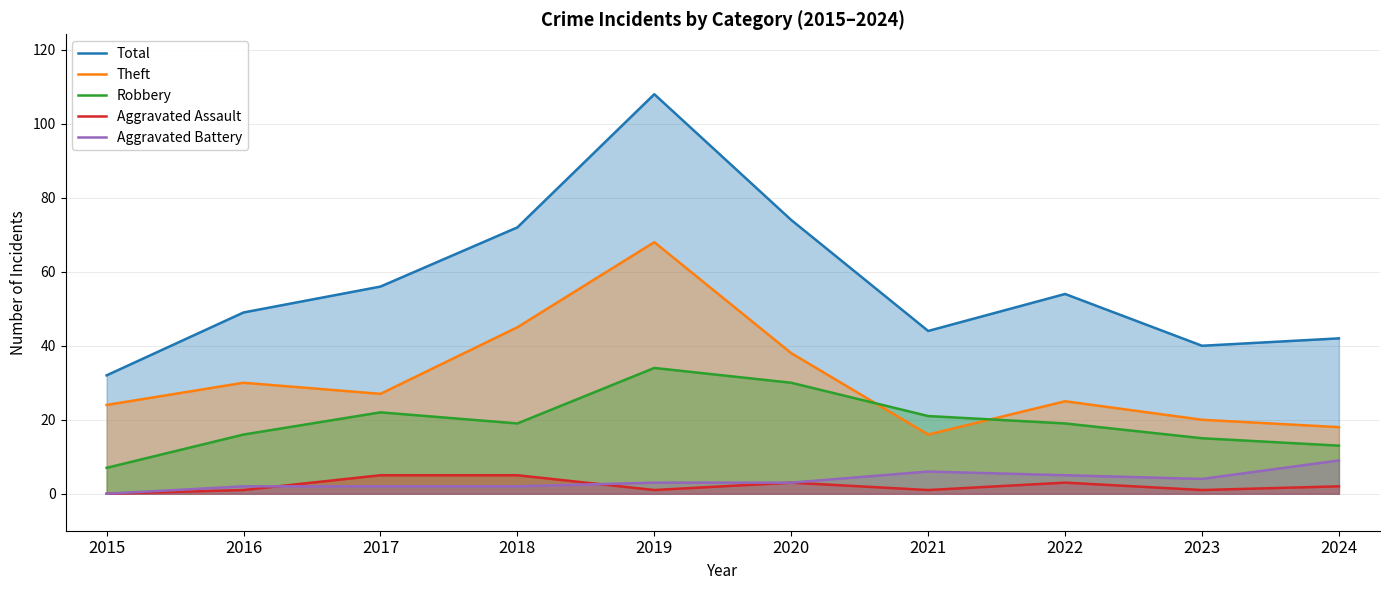

What is the average value of the Aggravated Battery series?

4